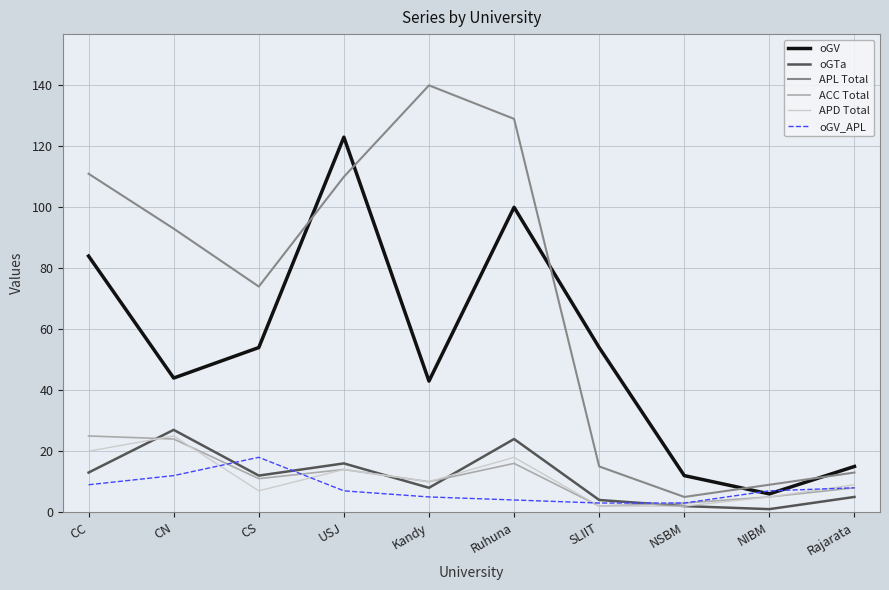

True or false: oGV and oGTa cross at least once.

False